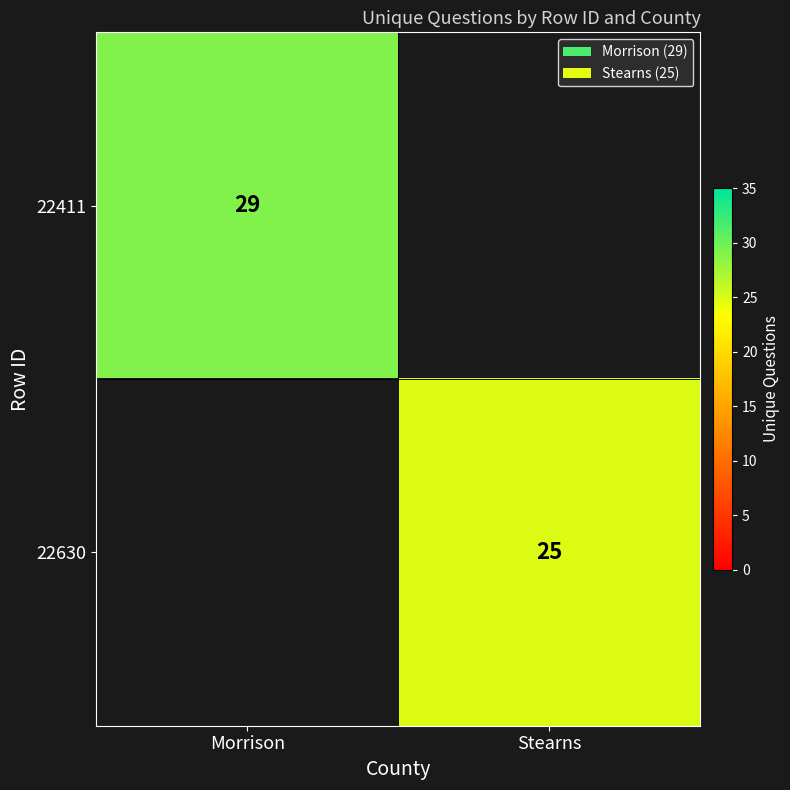

True or false: 22411 has a value of 29 at Morrison.

True